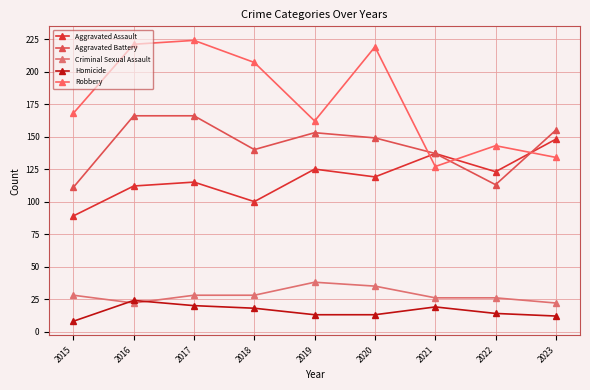

Reading left to right, list all the values displayed in this chart.

Aggravated Assault: 89	112	115	100	125	119	137	123	148
Aggravated Battery: 111	166	166	140	153	149	137	113	155
Criminal Sexual Assault: 28	22	28	28	38	35	26	26	22
Homicide: 8	24	20	18	13	13	19	14	12
Robbery: 168	221	224	207	162	219	127	143	134